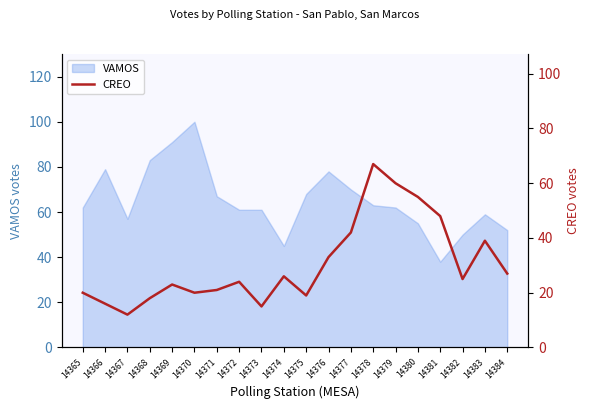

The value at 14380 is 55. True or false?

True